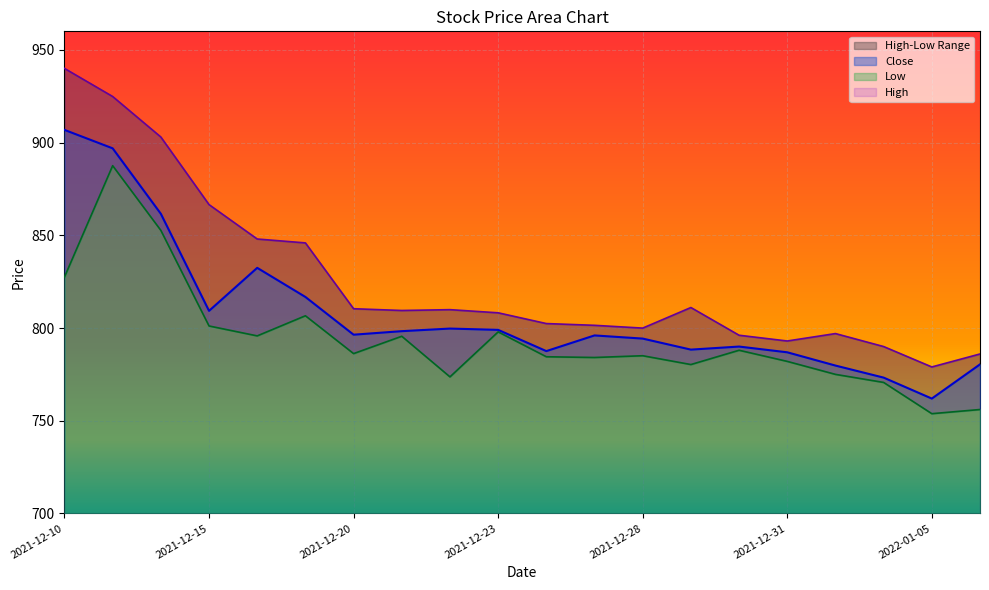

True or false: High and Low cross at least once.

False